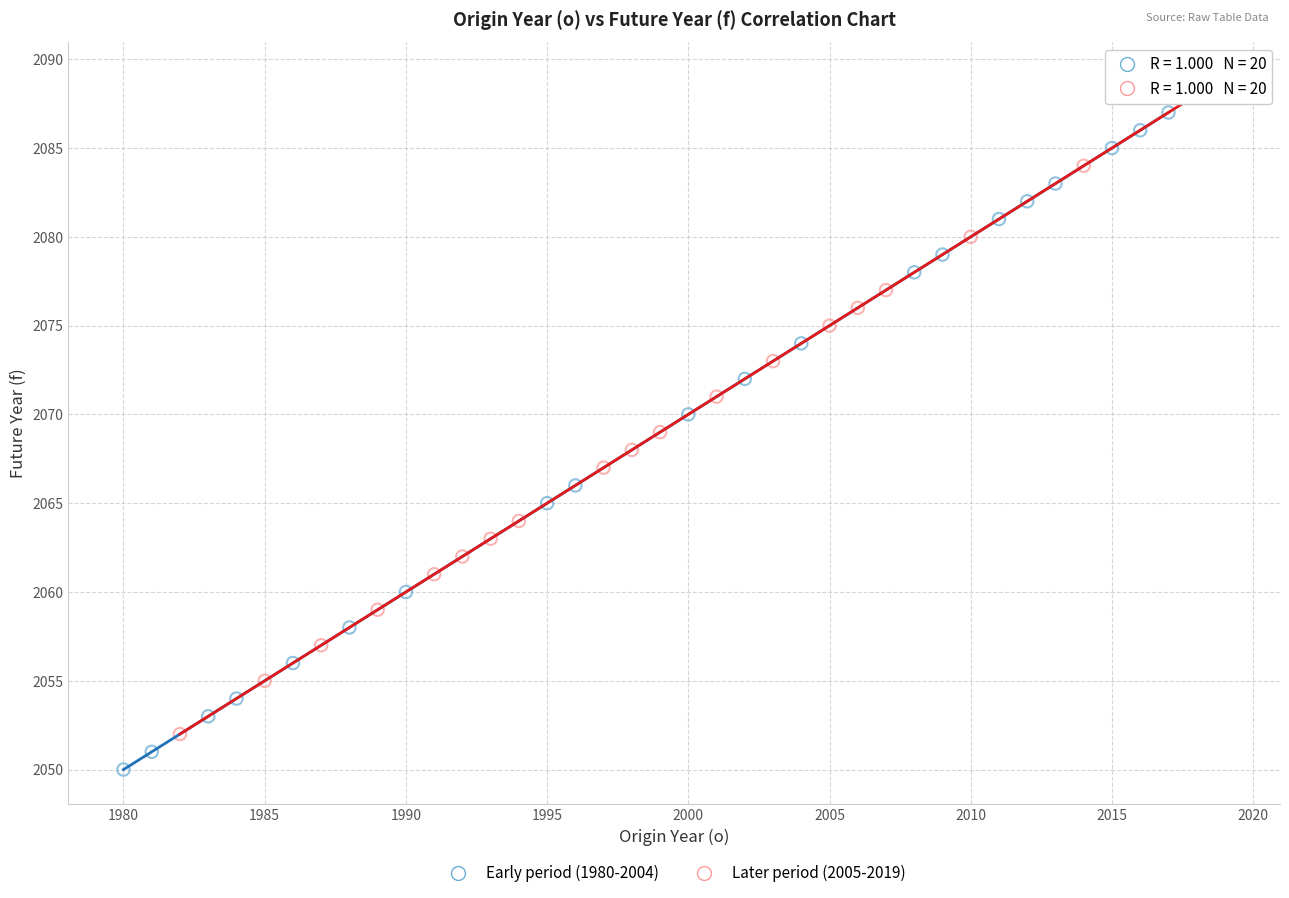

Which series reaches the maximum Y coordinate?

Later period (2005-2019)